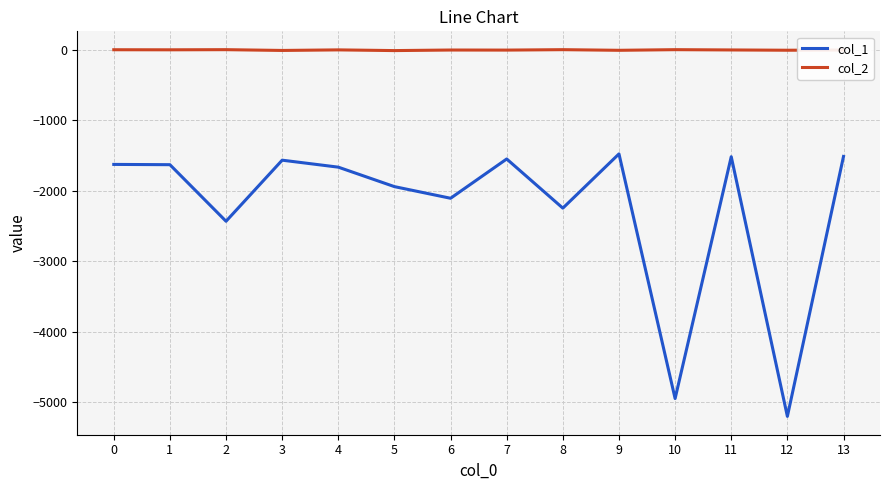

Rank the series by their maximum value, from highest to lowest.

col_2, col_1